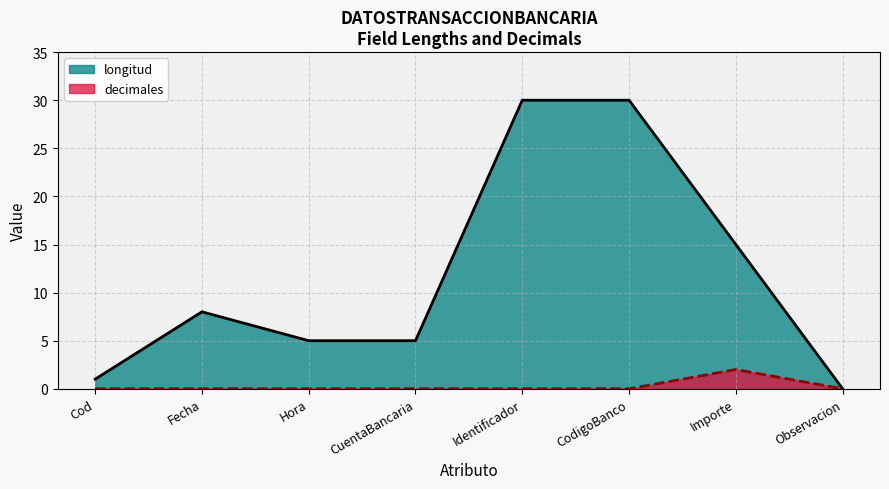

What is the difference between the decimales values at Identificador and Importe?

2